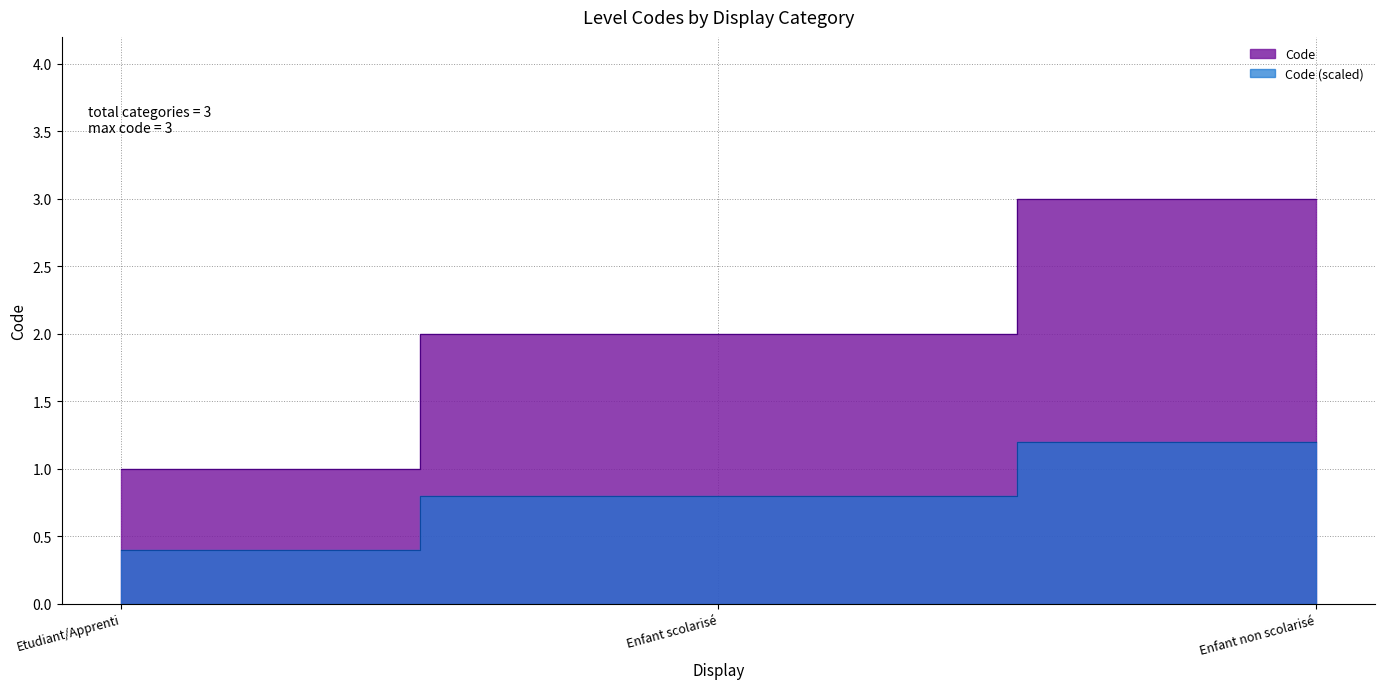

Does the chart have visible grid lines?

Yes